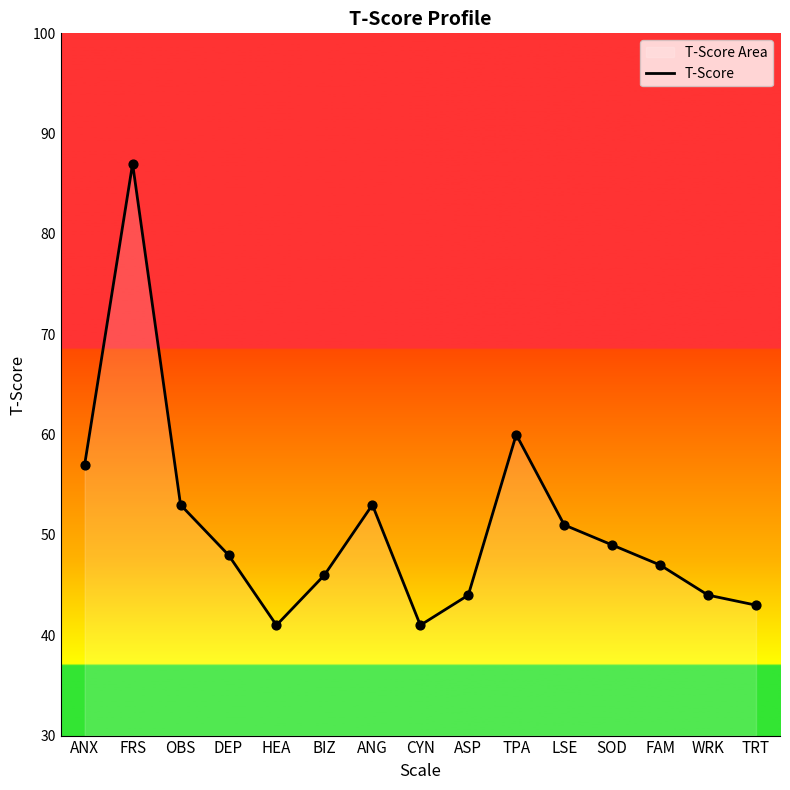

Between ASP and TPA, which is larger?

TPA